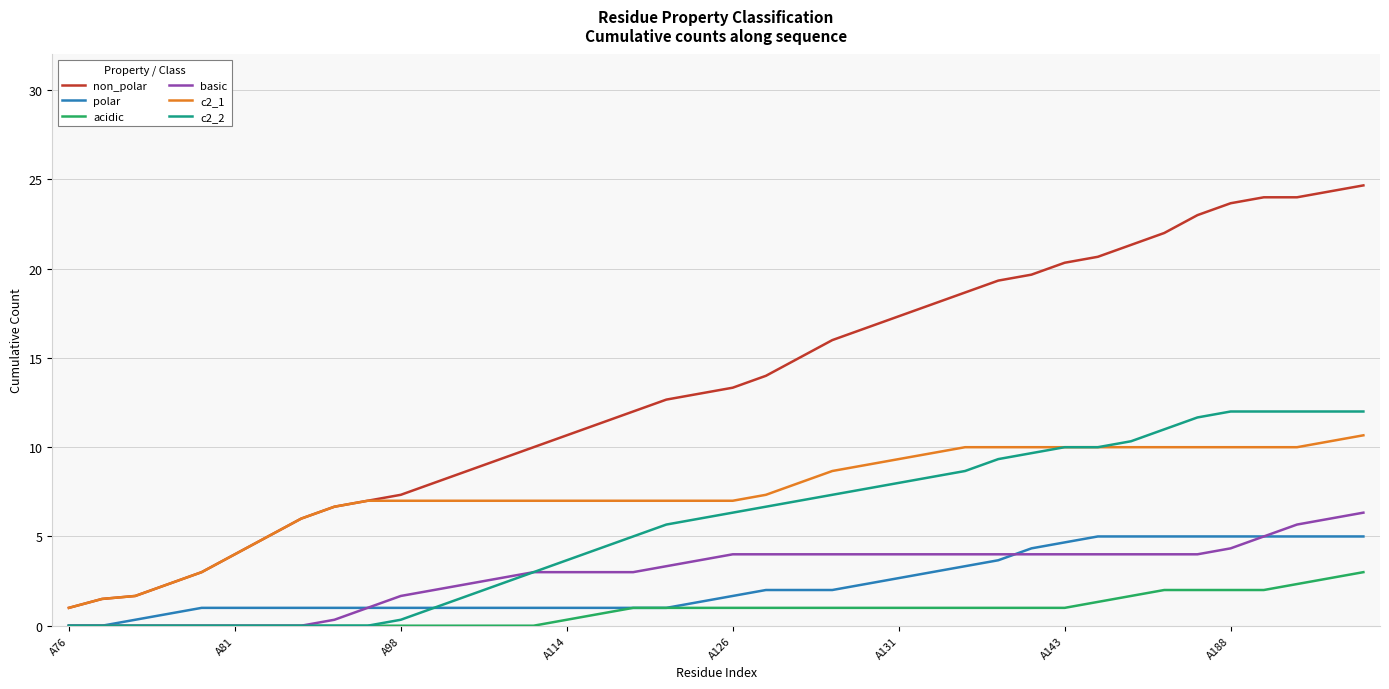

What is the difference between the maximum and minimum values in the acidic series?

3.0